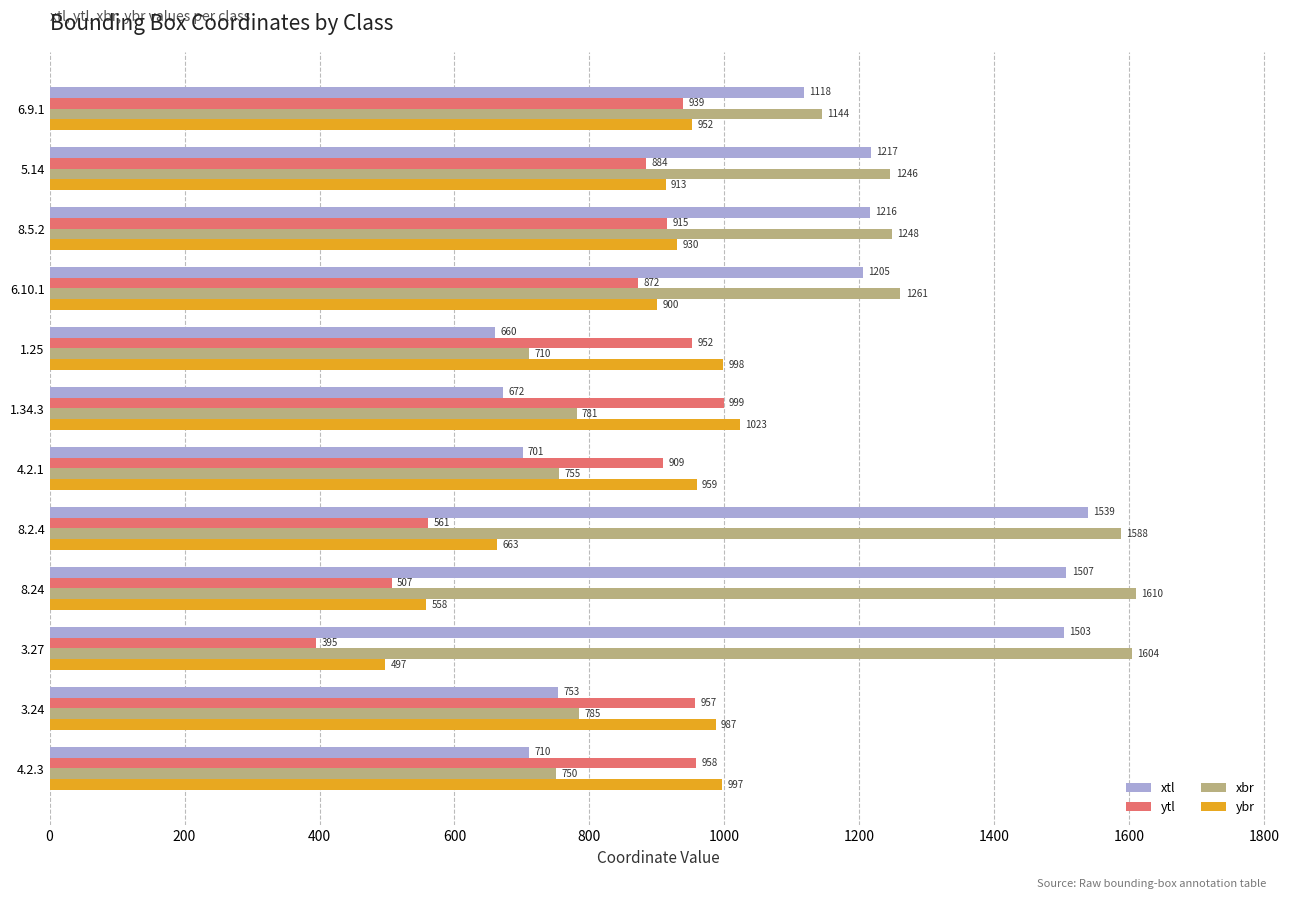

What is the sum of all ytl values?

9848